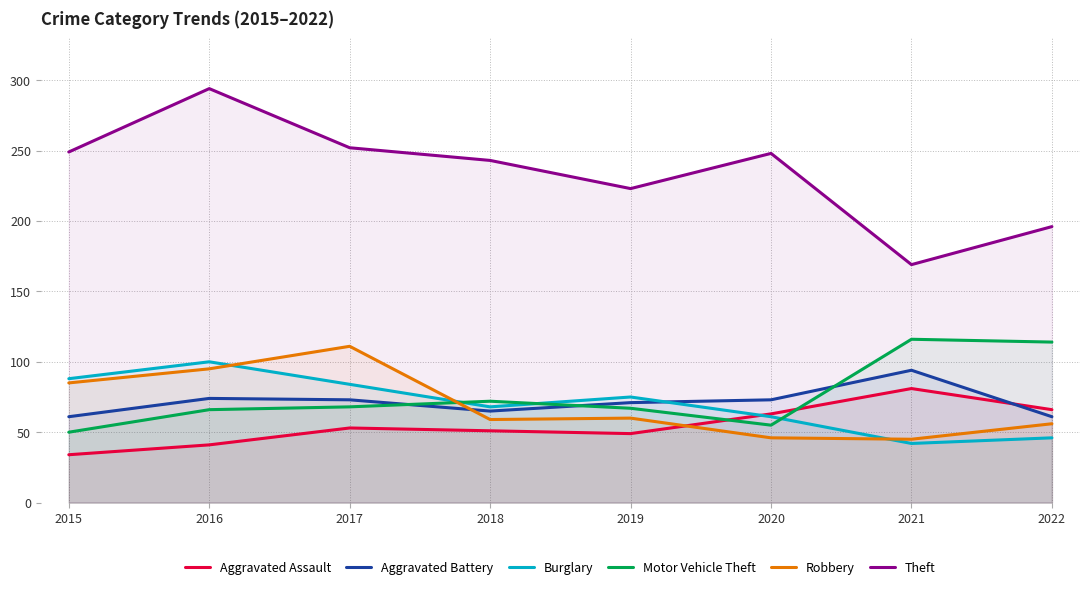

Reading left to right, list all the values displayed in this chart.

Aggravated Assault: 34	41	53	51	49	63	81	66
Aggravated Battery: 61	74	73	65	71	73	94	61
Burglary: 88	100	84	68	75	61	42	46
Motor Vehicle Theft: 50	66	68	72	67	55	116	114
Robbery: 85	95	111	59	60	46	45	56
Theft: 249	294	252	243	223	248	169	196